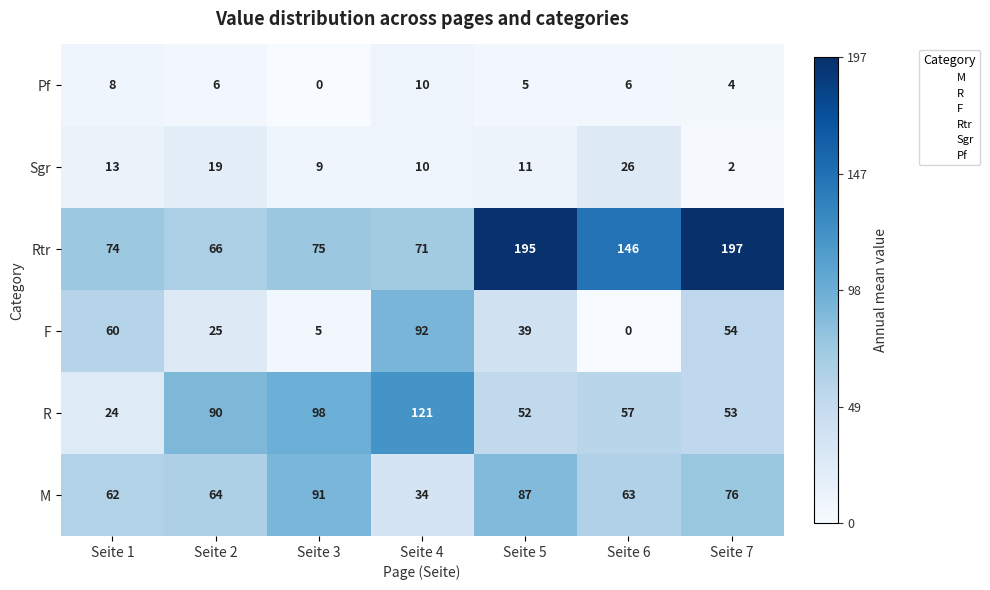

What is the total value across all series at Seite 3?

278